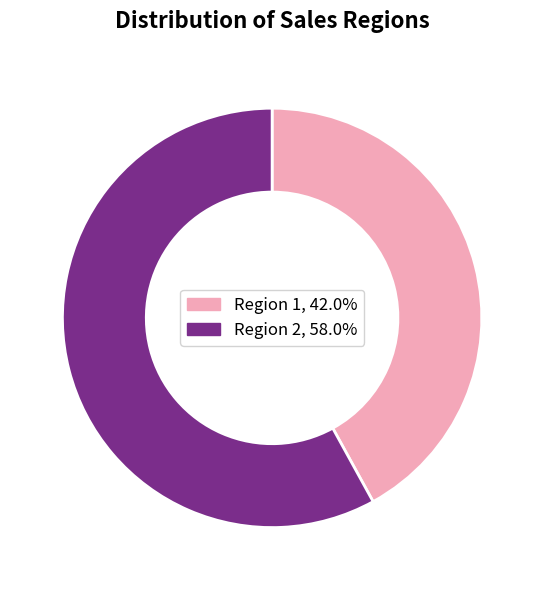

Do Region 2 and Region 1 together represent more than half of the pie?

Yes